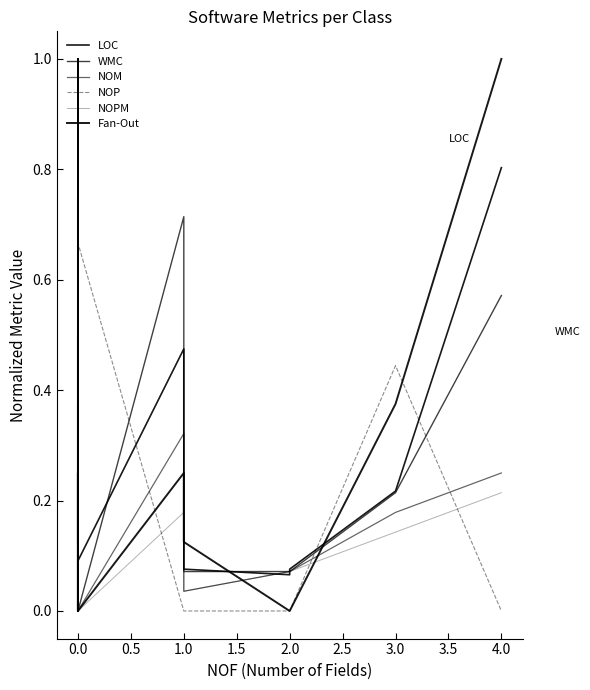

What is the sum of all LOC values?

6.8